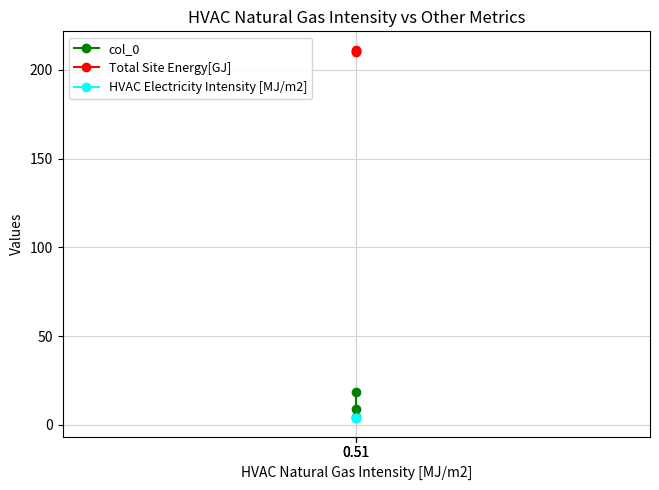

Which has a higher value, 0.51 or 0.51?

0.51